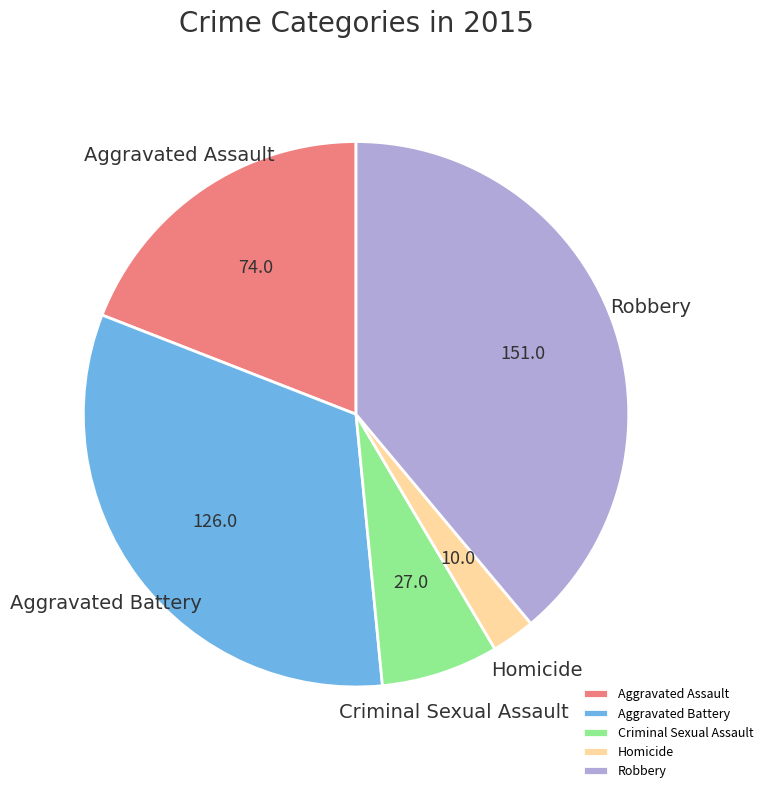

Combined, do Criminal Sexual Assault and Aggravated Assault account for over 50%?

No